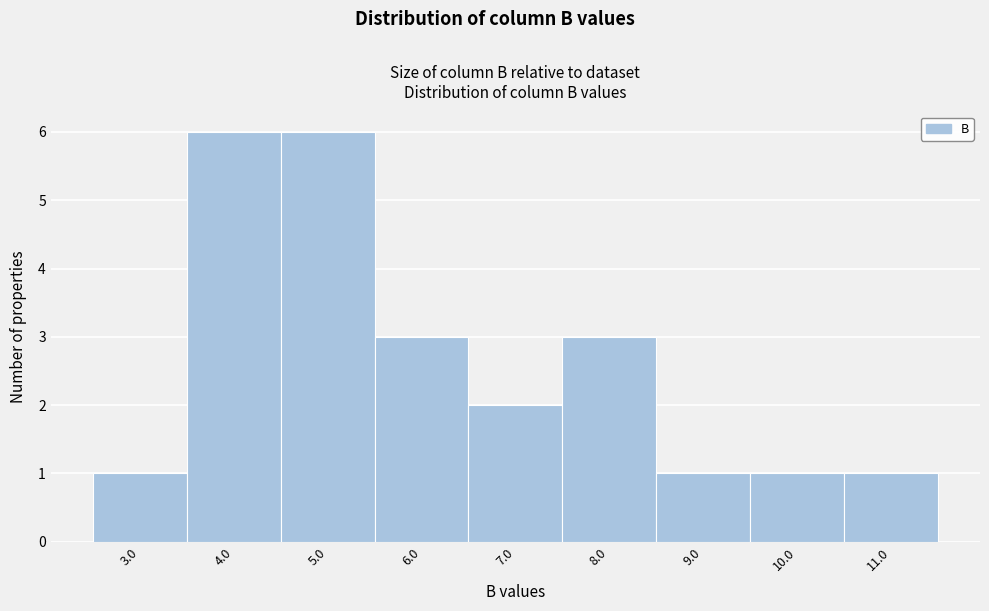

Reading left to right, what are all the values shown in this chart?

3.0=1	4.0=6	5.0=6	6.0=3	7.0=2	8.0=3	9.0=1	10.0=1	11.0=1